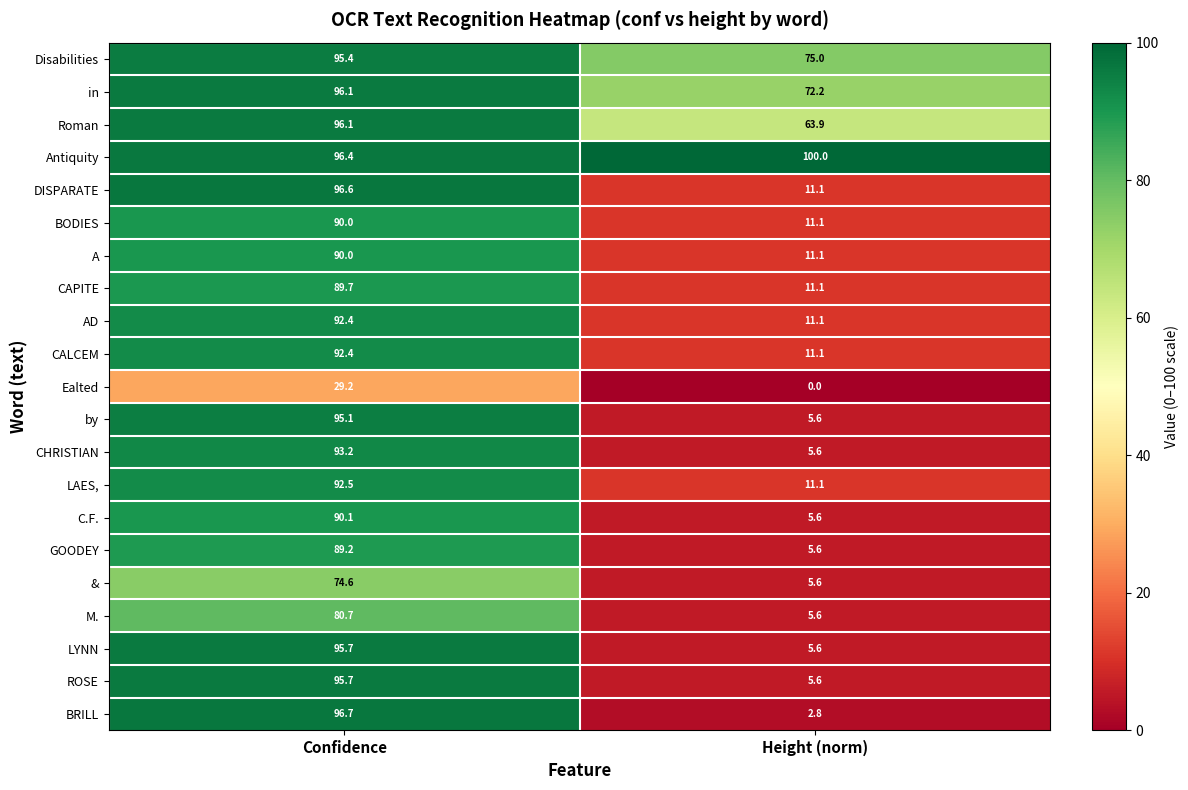

List the labels in order of BODIES value, largest first.

Confidence, Height (norm)